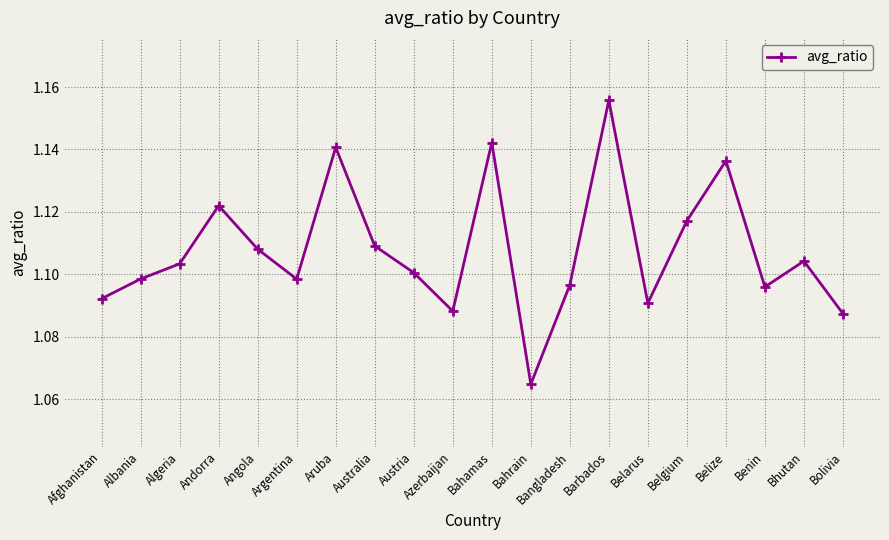

What is the sum of all values?

22.2